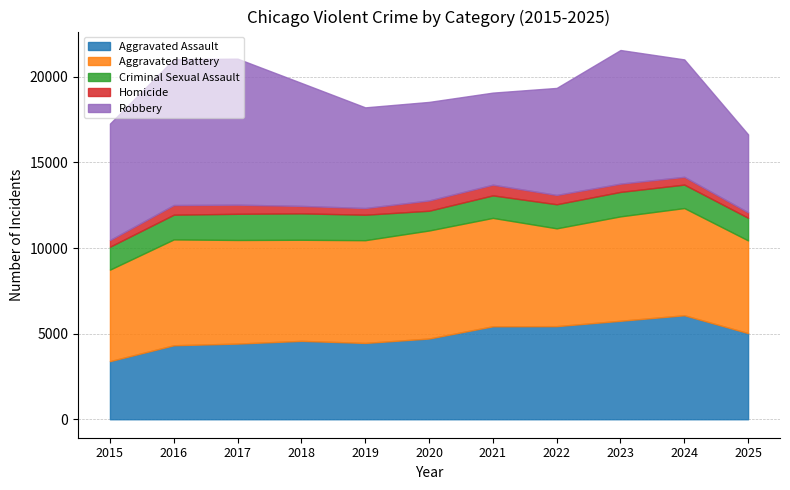

How many data points in Homicide are less than 483?

5